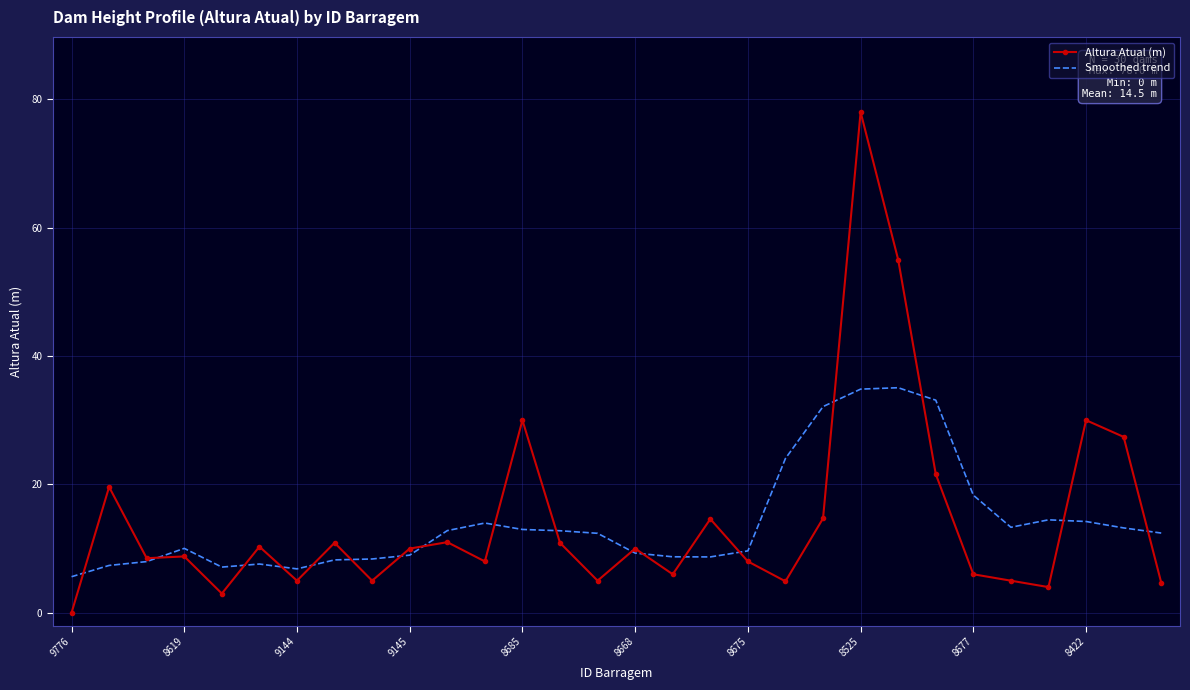

What is the sum of all Altura Atual (m) values?

435.9